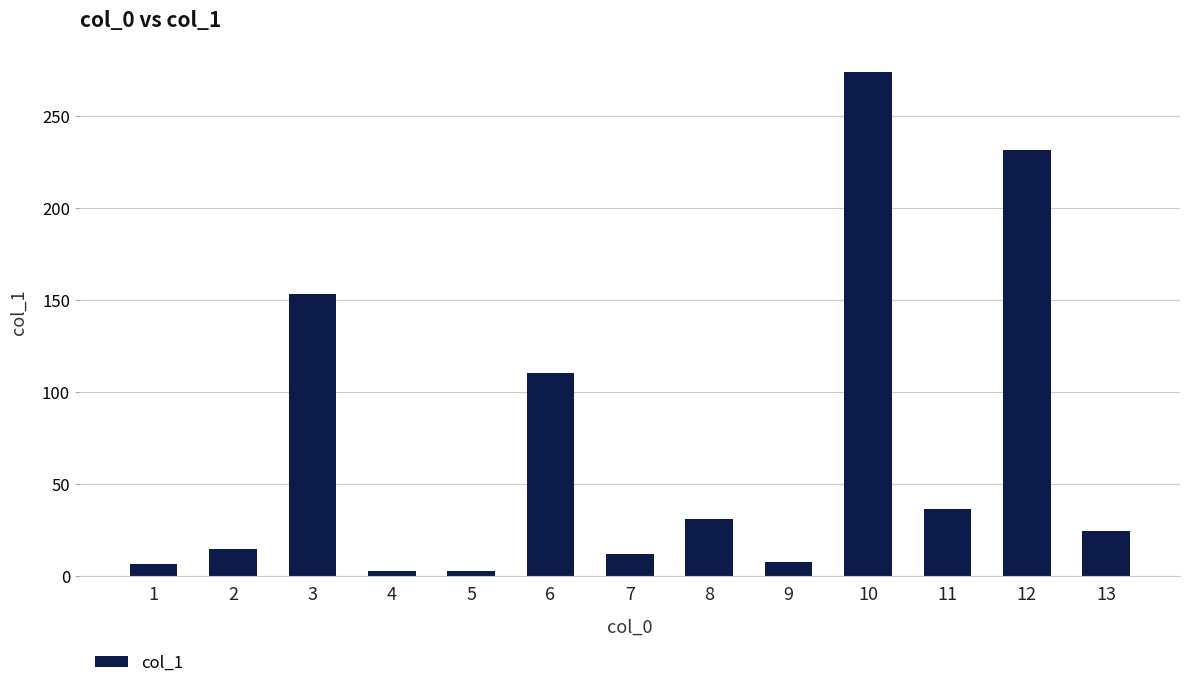

True or false: the data shows 2.9 at 4.

True